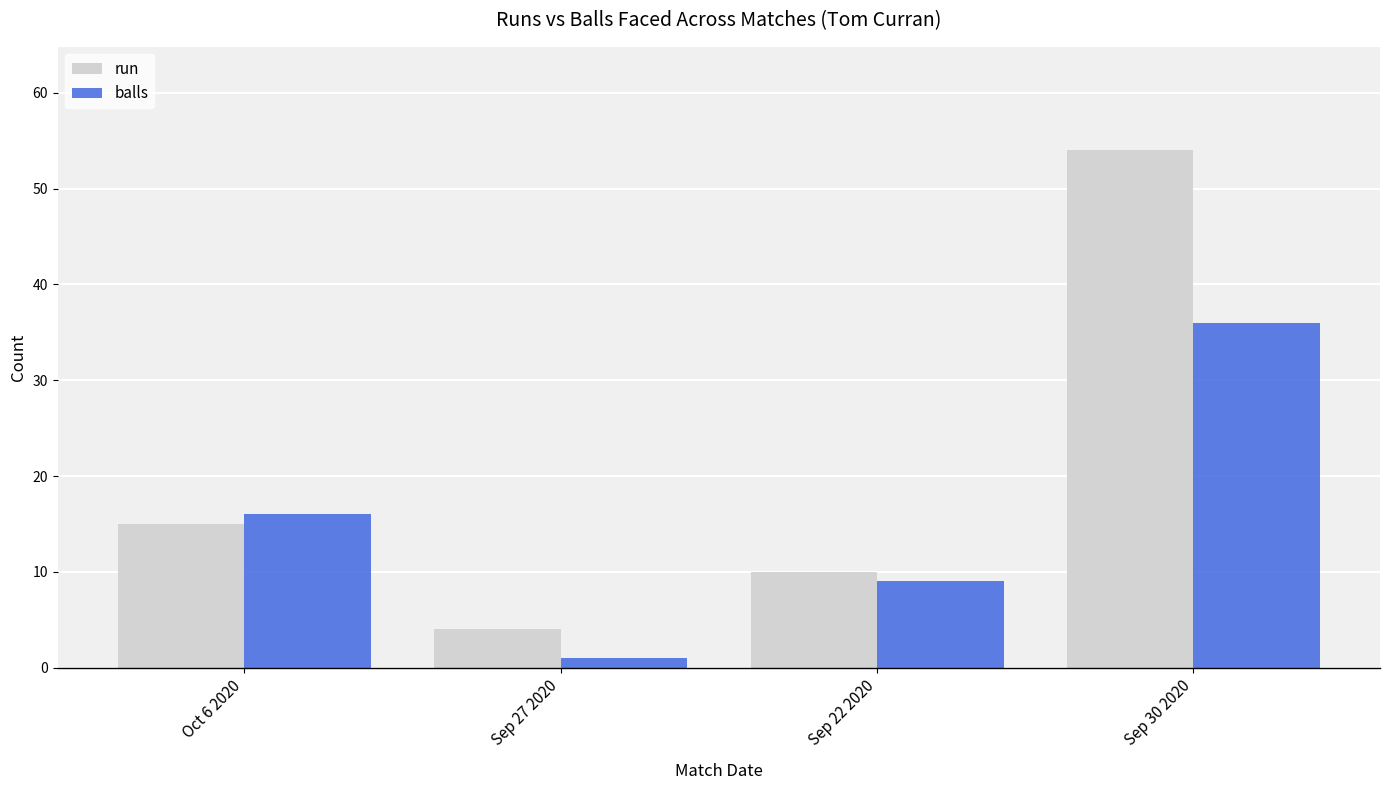

The value of balls at Sep 22 2020 is 2. True or false?

False